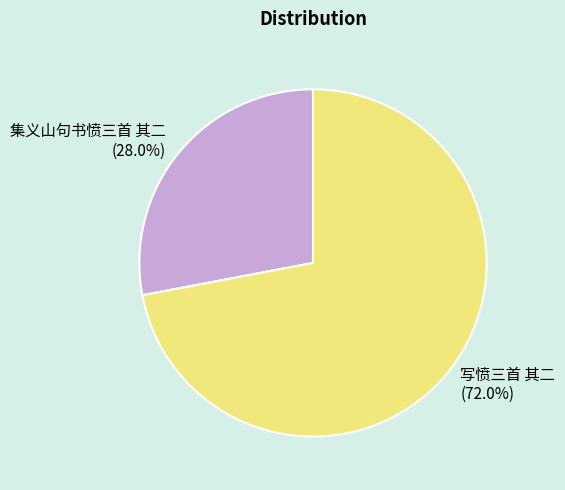

True or false: 集义山句书愤三首 其二 accounts for 21% of the total.

False